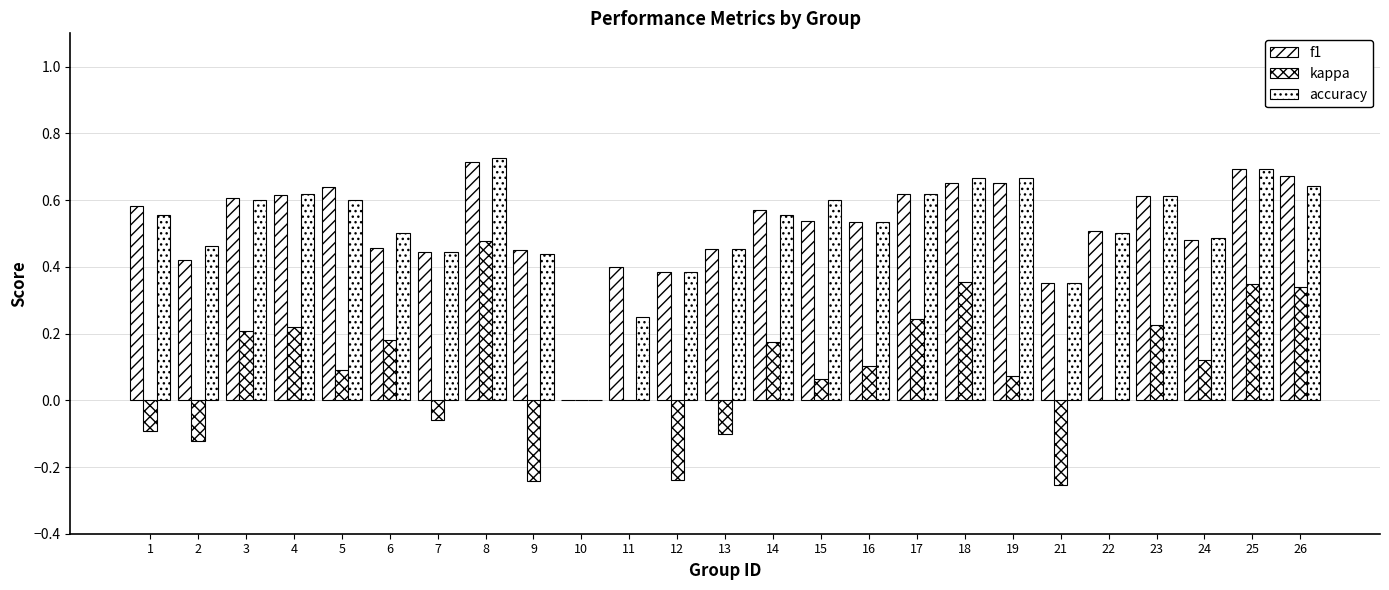

How many distinct data groups are displayed?

3